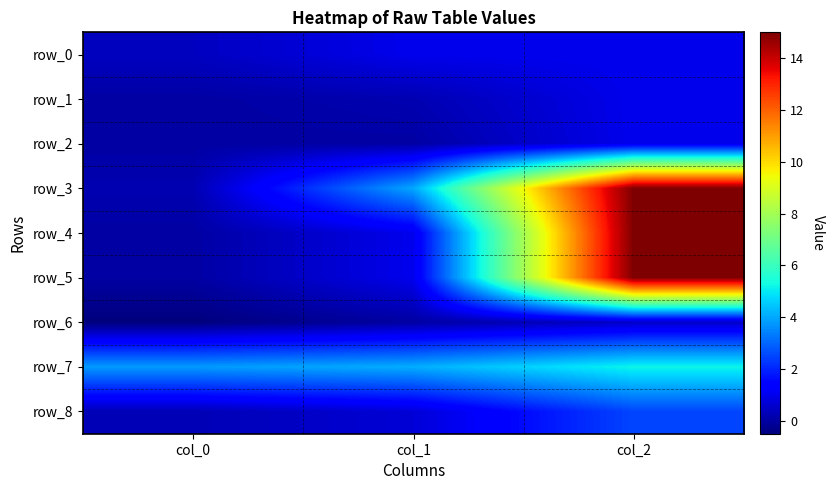

What is the total value across all series at col_0?

4.1